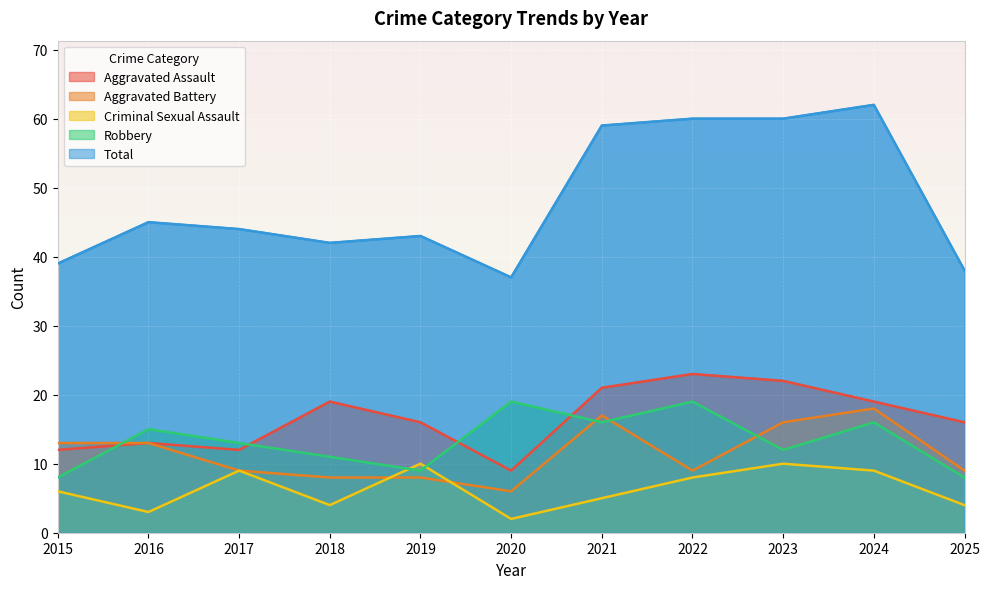

Between which two adjacent categories do Aggravated Assault and Robbery first intersect?

2015 and 2016